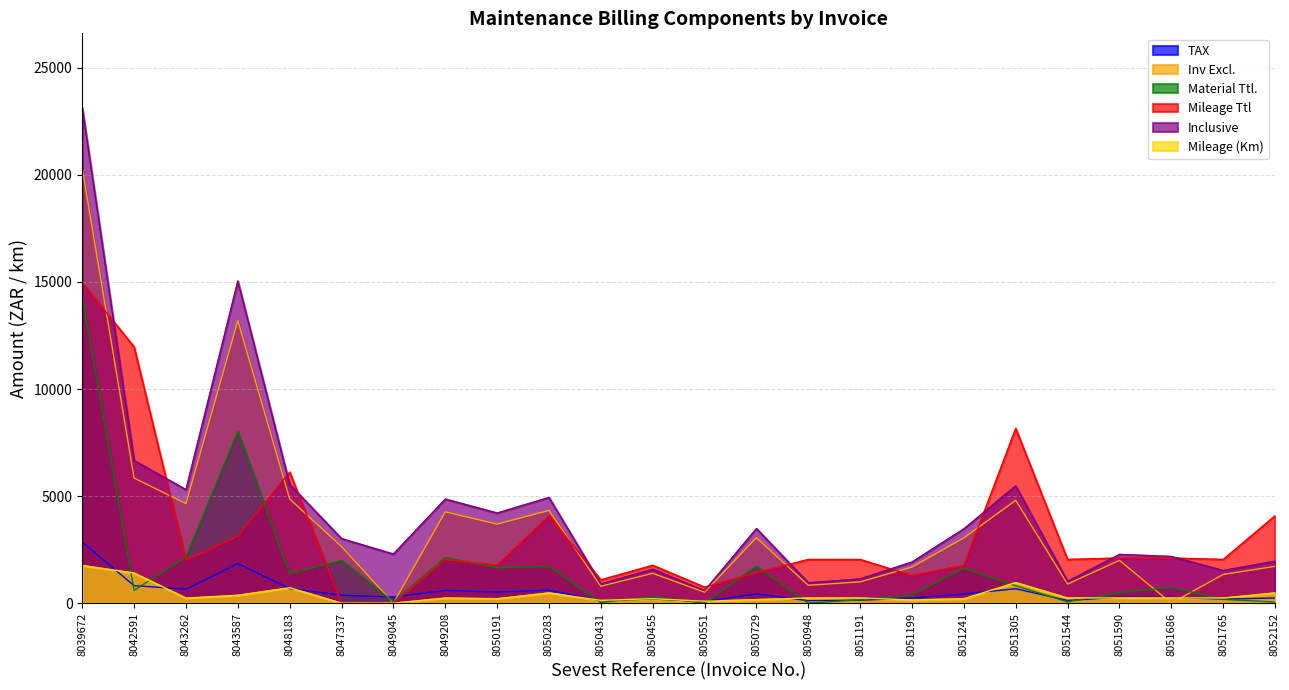

Does the chart display data point markers on the line(s)?

No